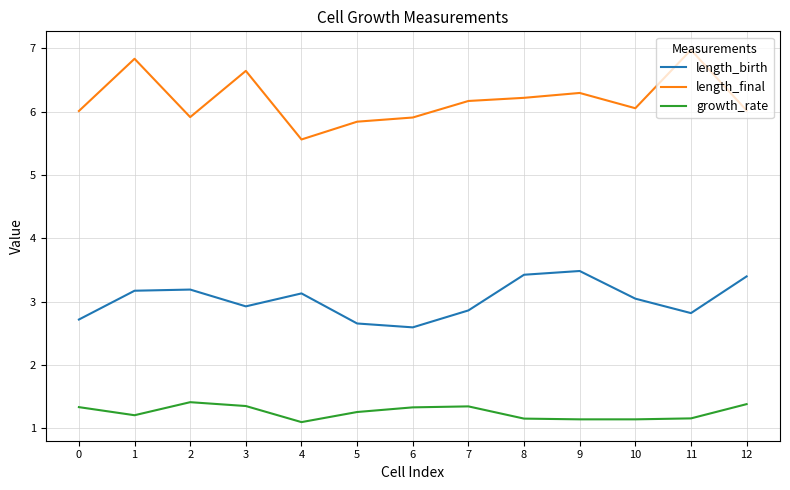

Rank the series at 6 from lowest to highest value.

growth_rate, length_birth, length_final